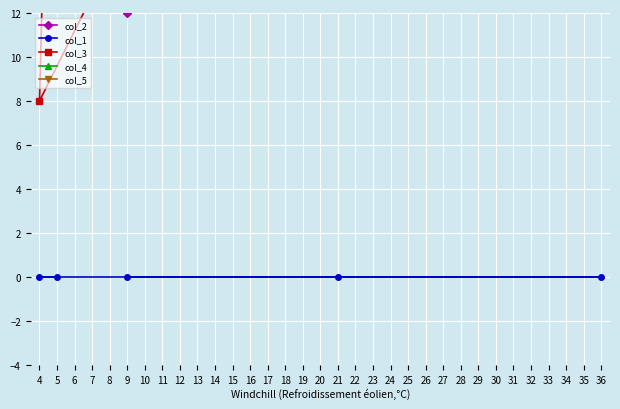

At 36, list the series in order from largest to smallest.

col_2, col_3, col_4, col_5, col_1